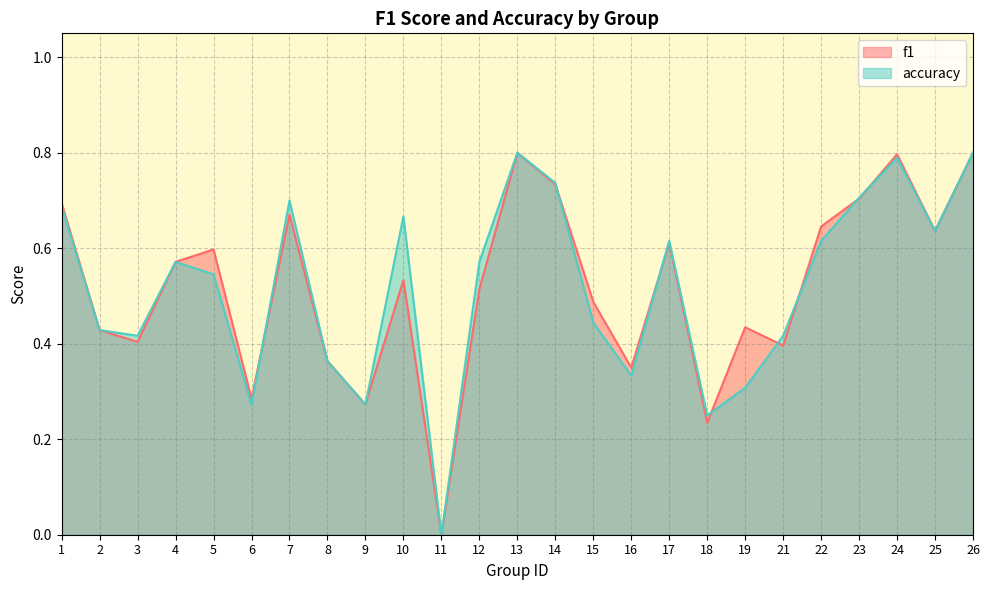

Is it true that f1 equals 0.2 at 7?

False